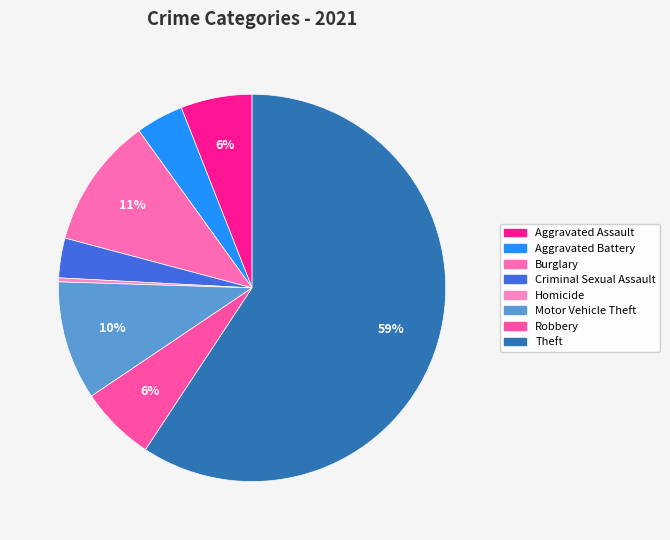

How many segments does this pie chart have?

8